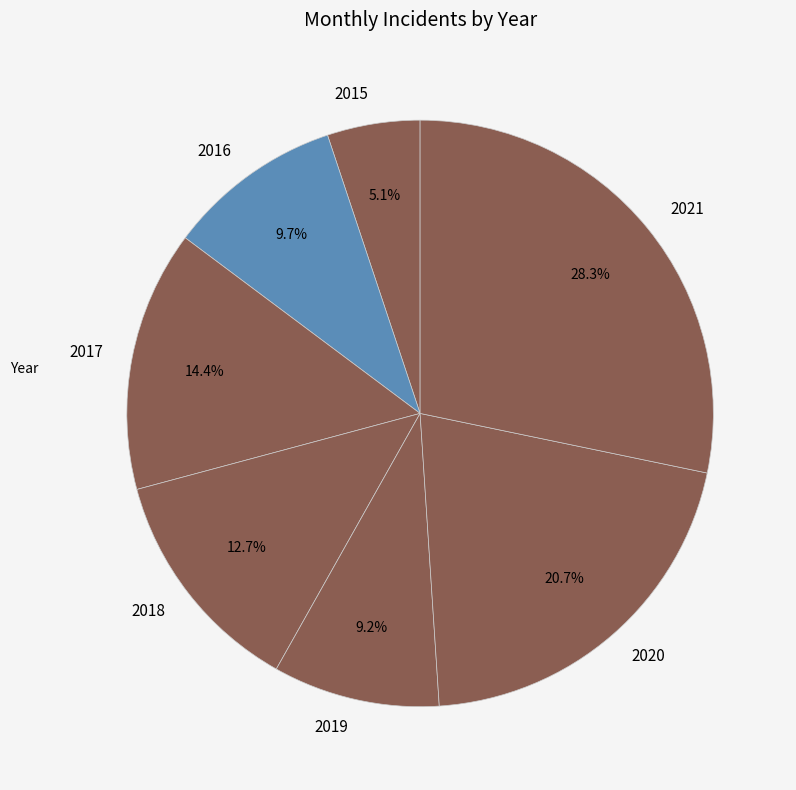

Combined, do 2016 and 2015 account for over 50%?

No